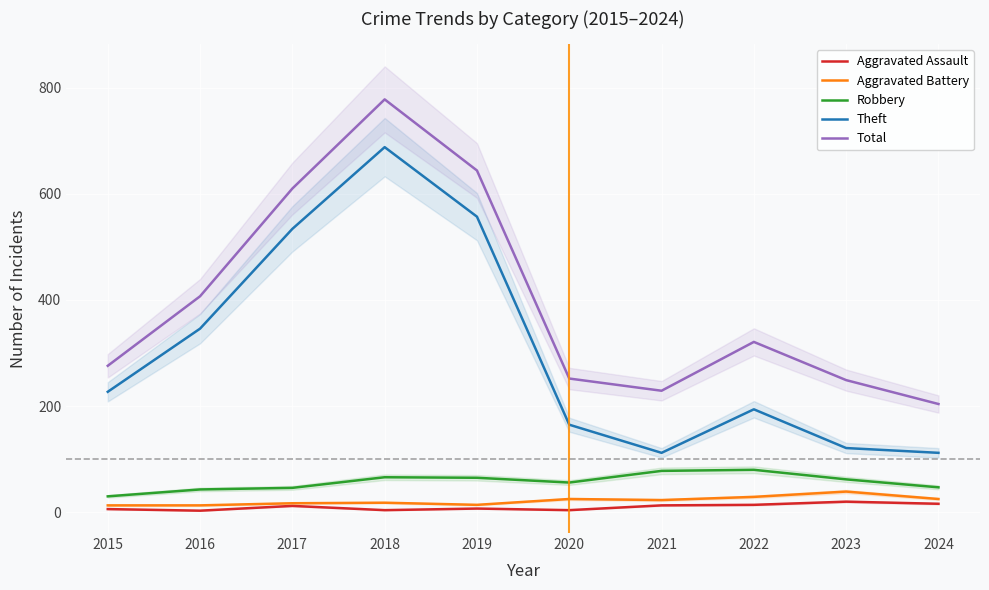

What is the value of the Aggravated Battery point at the 2nd from the left?

13